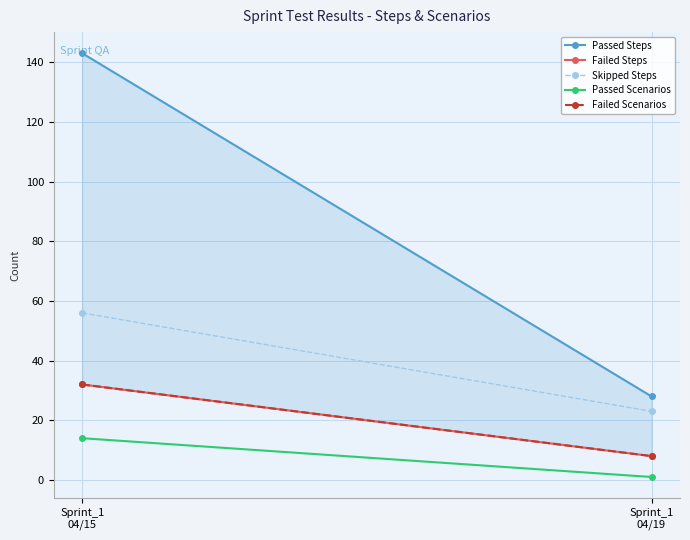

How many values in the Passed Scenarios series are below 14?

1